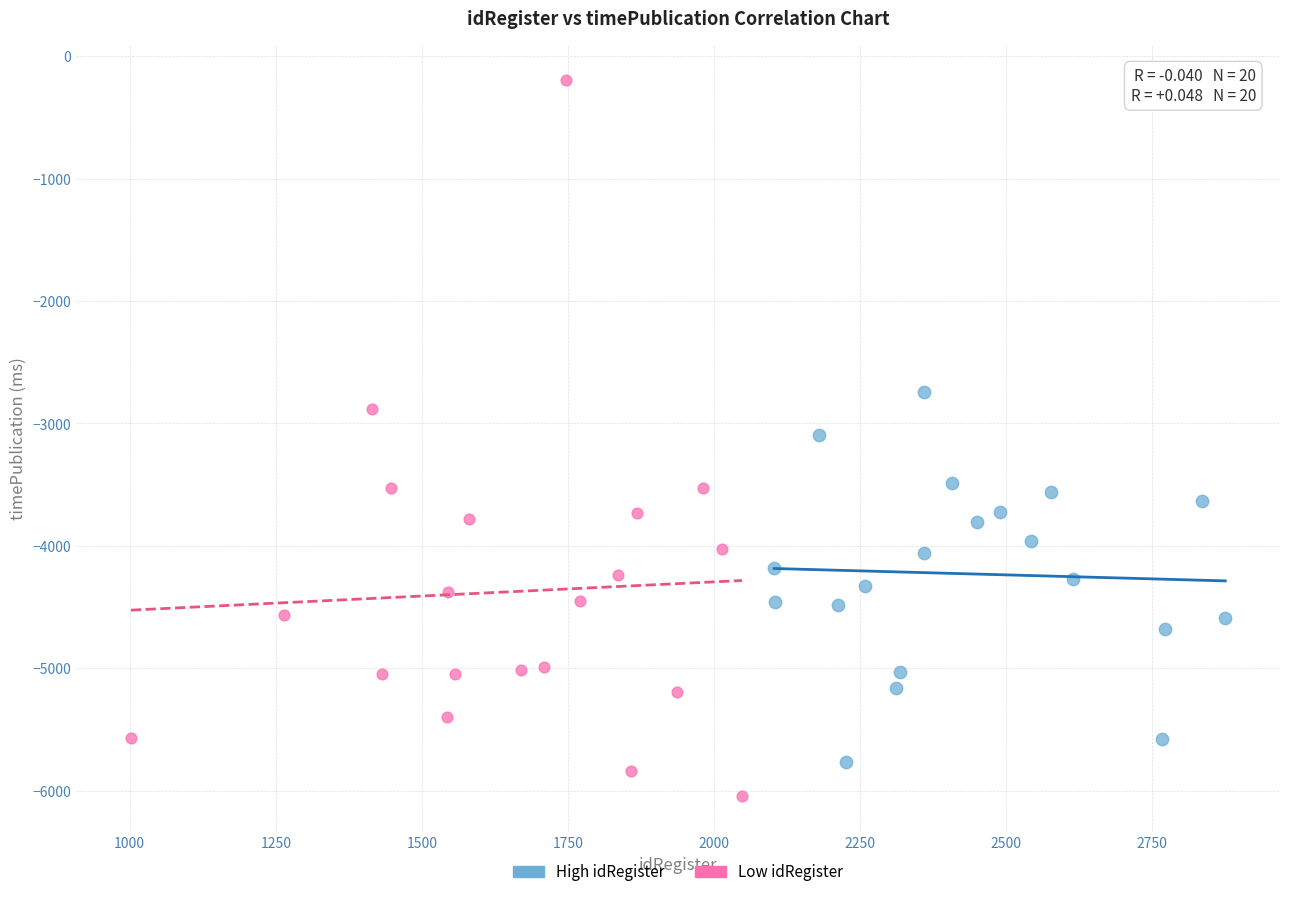

Which series contains the highest Y value?

Low idRegister